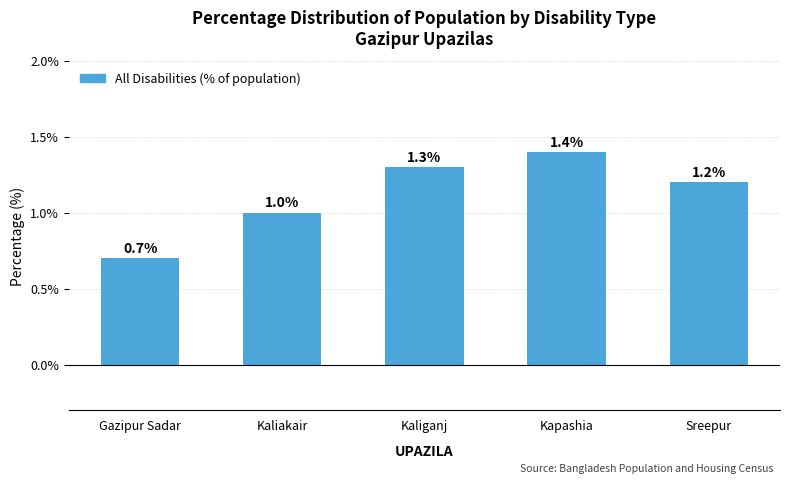

What is the change in value from Kaliganj to Kapashia?

+0.1